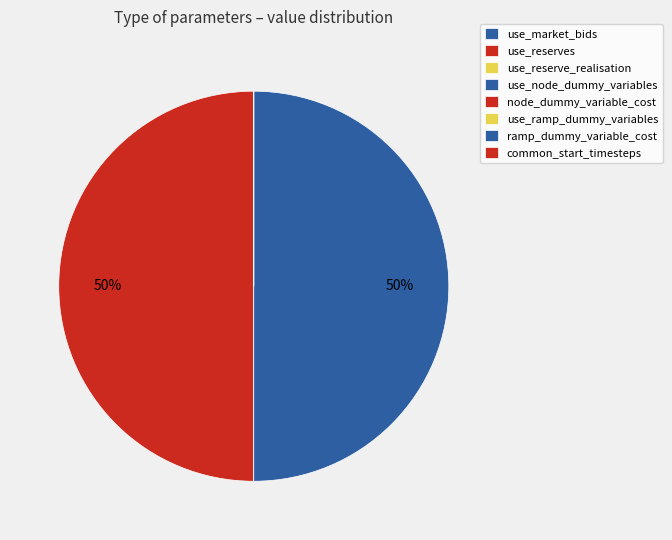

Combined, what portion of the pie is use_reserve_realisation and ramp_dummy_variable_cost?

50.0%